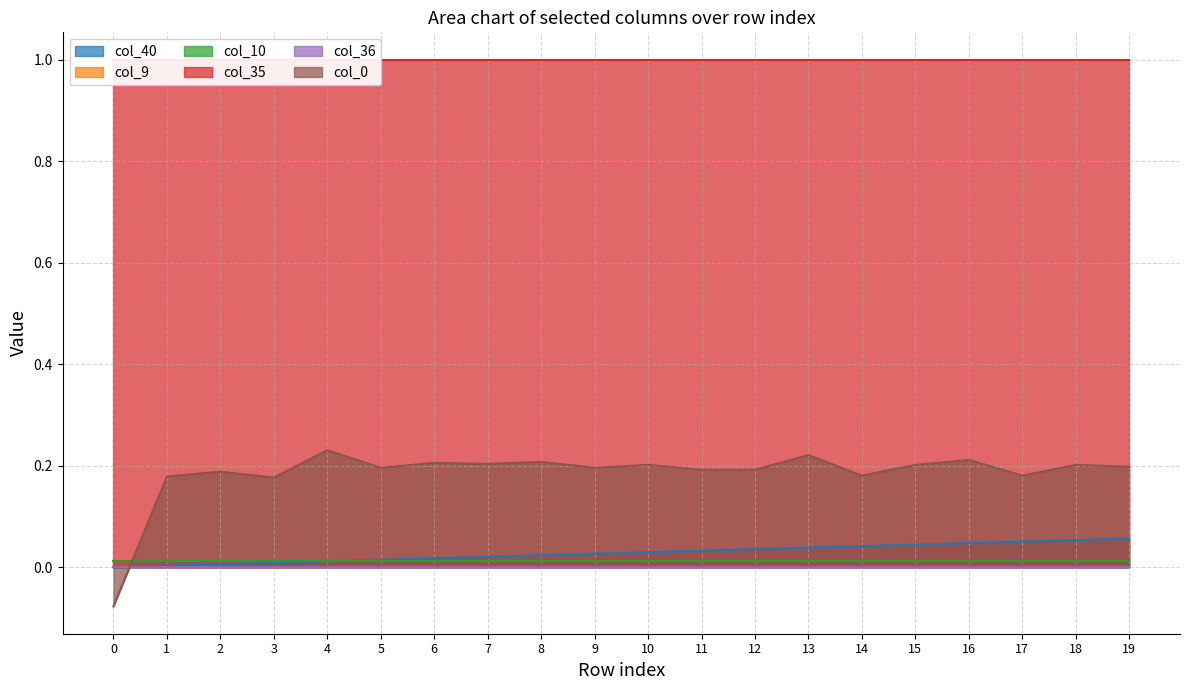

Reading right to left, extract all data points from this chart.

col_40: 19=0.1	18=0.1	17=0.1	16=0.0	15=0.0	14=0.0	13=0.0	12=0.0	11=0.0	10=0.0	9=0.0	8=0.0	7=0.0	6=0.0	5=0.0	4=0.0	3=0.0	2=0.0	1=0.0	0=0.0
col_9: 19=0.0	18=0.0	17=0.0	16=0.0	15=0.0	14=0.0	13=0.0	12=0.0	11=0.0	10=0.0	9=0.0	8=0.0	7=0.0	6=0.0	5=0.0	4=0.0	3=0.0	2=0.0	1=0.0	0=0.0
col_10: 19=0.0	18=0.0	17=0.0	16=0.0	15=0.0	14=0.0	13=0.0	12=0.0	11=0.0	10=0.0	9=0.0	8=0.0	7=0.0	6=0.0	5=0.0	4=0.0	3=0.0	2=0.0	1=0.0	0=0.0
col_35: 19=1.0	18=1.0	17=1.0	16=1.0	15=1.0	14=1.0	13=1.0	12=1.0	11=1.0	10=1.0	9=1.0	8=1.0	7=1.0	6=1.0	5=1.0	4=1.0	3=1.0	2=1.0	1=1.0	0=1.0
col_36: 19=0.0	18=0.0	17=0.0	16=0.0	15=0.0	14=0.0	13=0.0	12=0.0	11=0.0	10=0.0	9=0.0	8=0.0	7=0.0	6=0.0	5=0.0	4=0.0	3=0.0	2=0.0	1=0.0	0=0.0
col_0: 19=0.2	18=0.2	17=0.2	16=0.2	15=0.2	14=0.2	13=0.2	12=0.2	11=0.2	10=0.2	9=0.2	8=0.2	7=0.2	6=0.2	5=0.2	4=0.2	3=0.2	2=0.2	1=0.2	0=-0.1